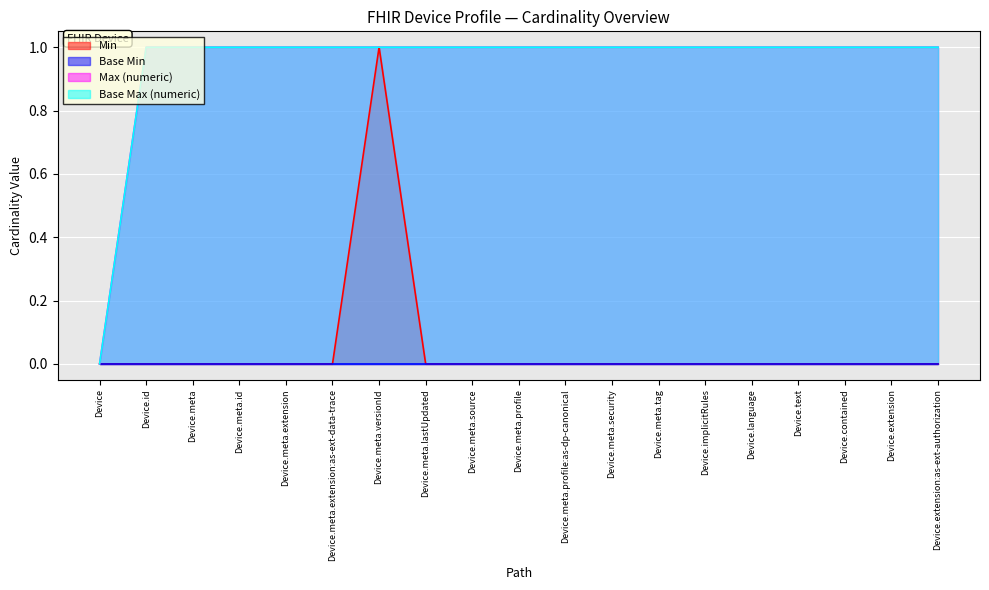

Which has a higher value, Device.meta.id or Device.language?

Device.meta.id